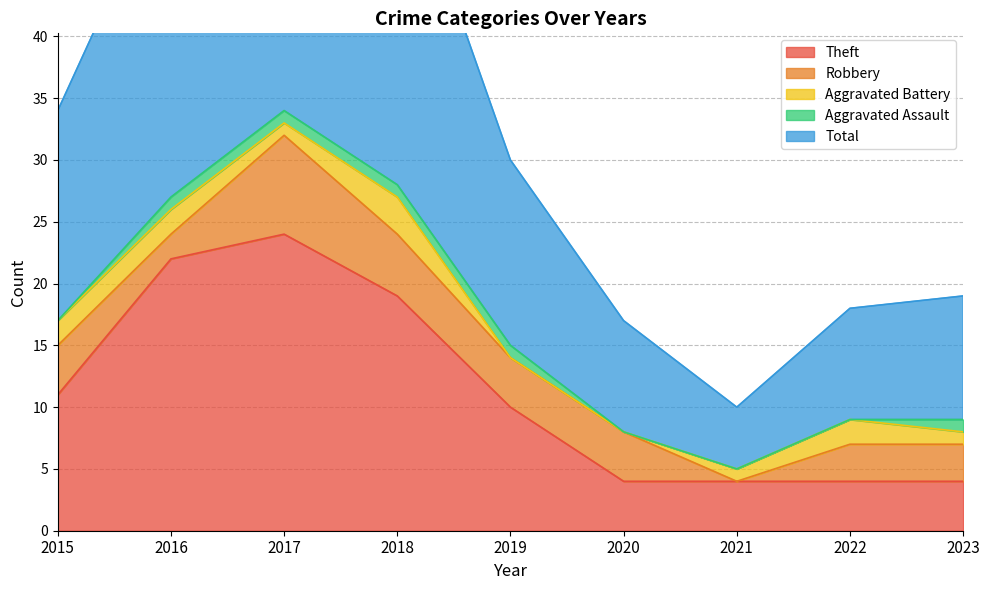

At 2021, list the series in order from largest to smallest.

Total, Theft, Aggravated Battery, Robbery, Aggravated Assault